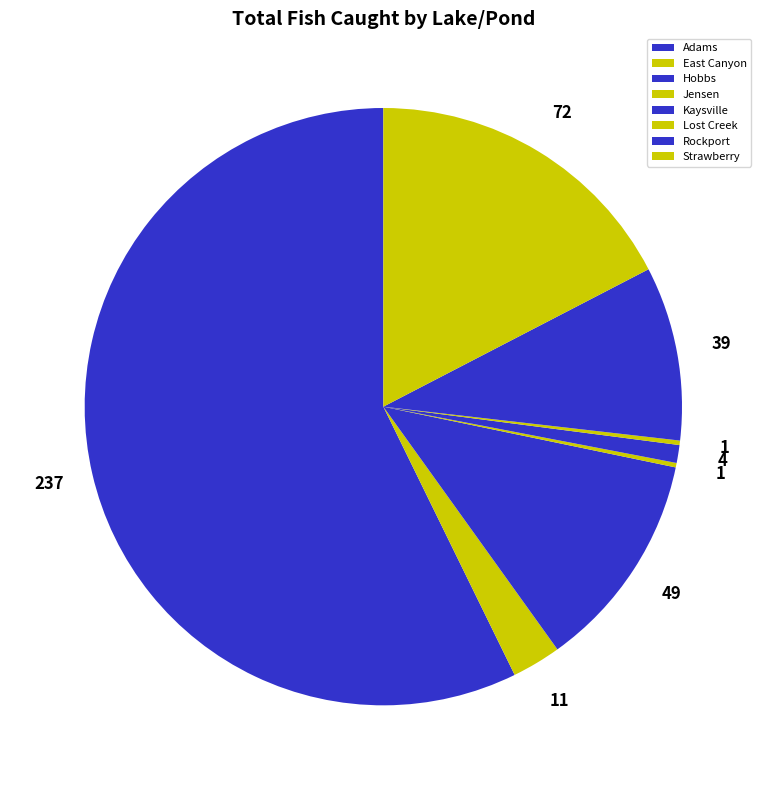

Is the sum of Rockport and Adams greater than half?

Yes